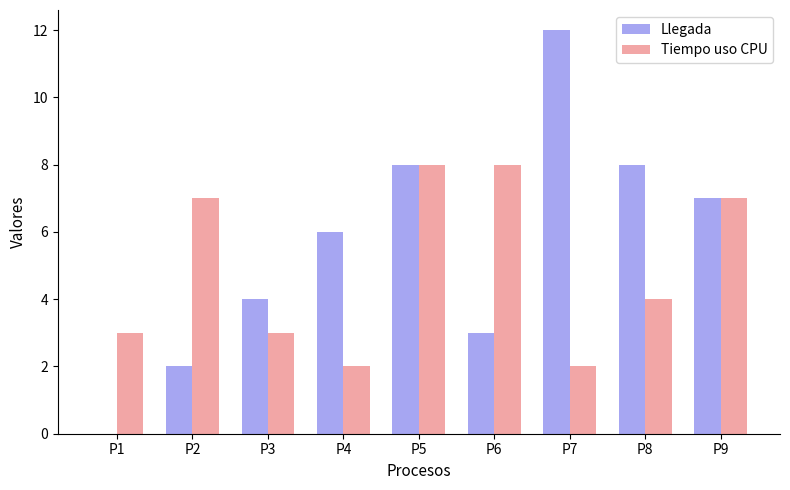

What is the spread (max minus min) of values at P7?

10